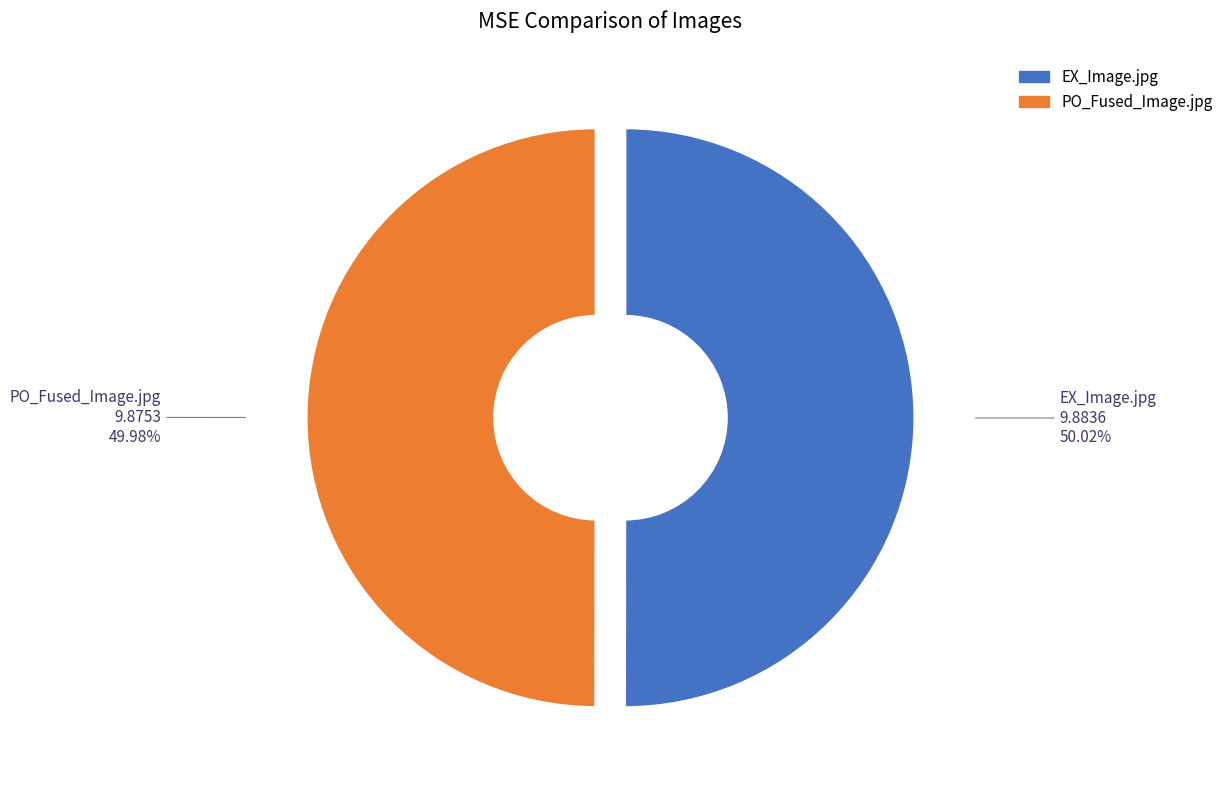

Combined, do EX_Image.jpg and PO_Fused_Image.jpg account for over 50%?

Yes